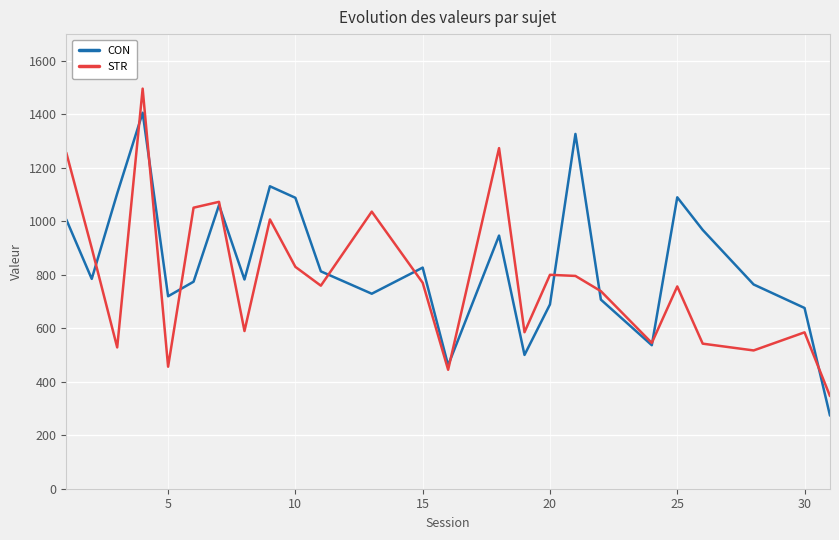

Rank the series by their maximum value, from highest to lowest.

STR, CON